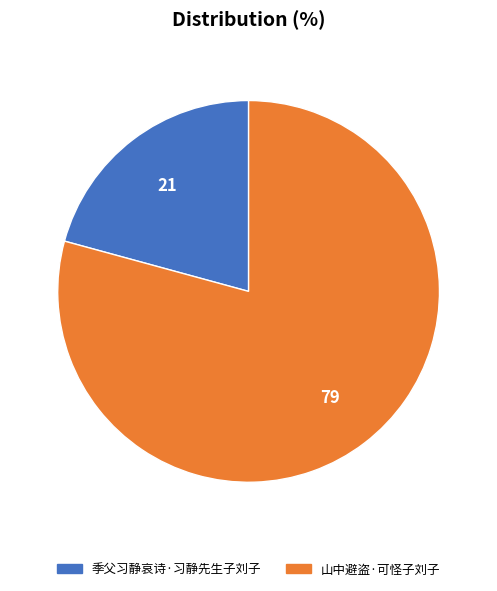

Which slice represents more than half of the pie?

山中避盗·可怪子刘子